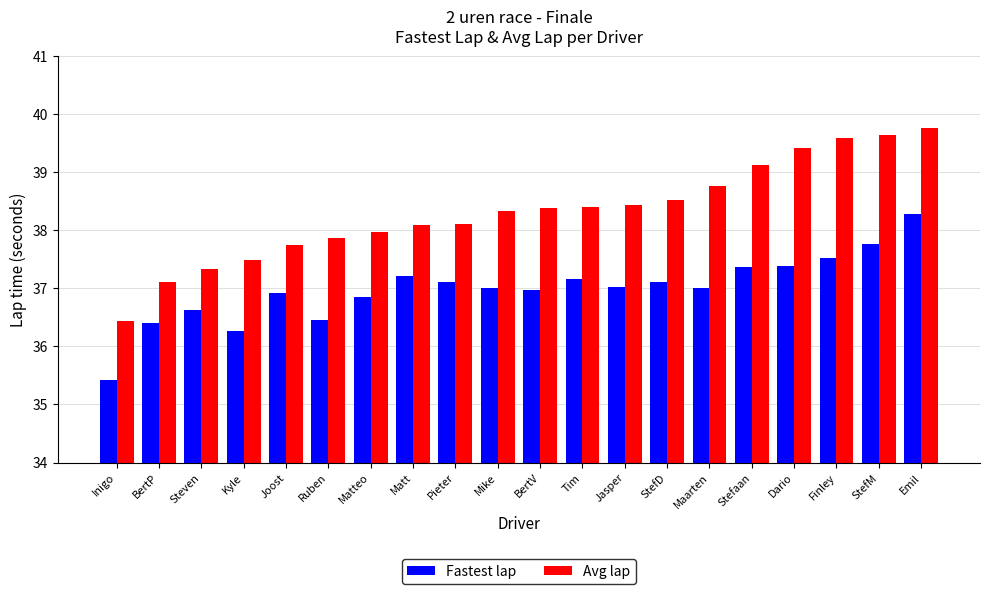

What is the label of the 18th bar from the right?

Steven